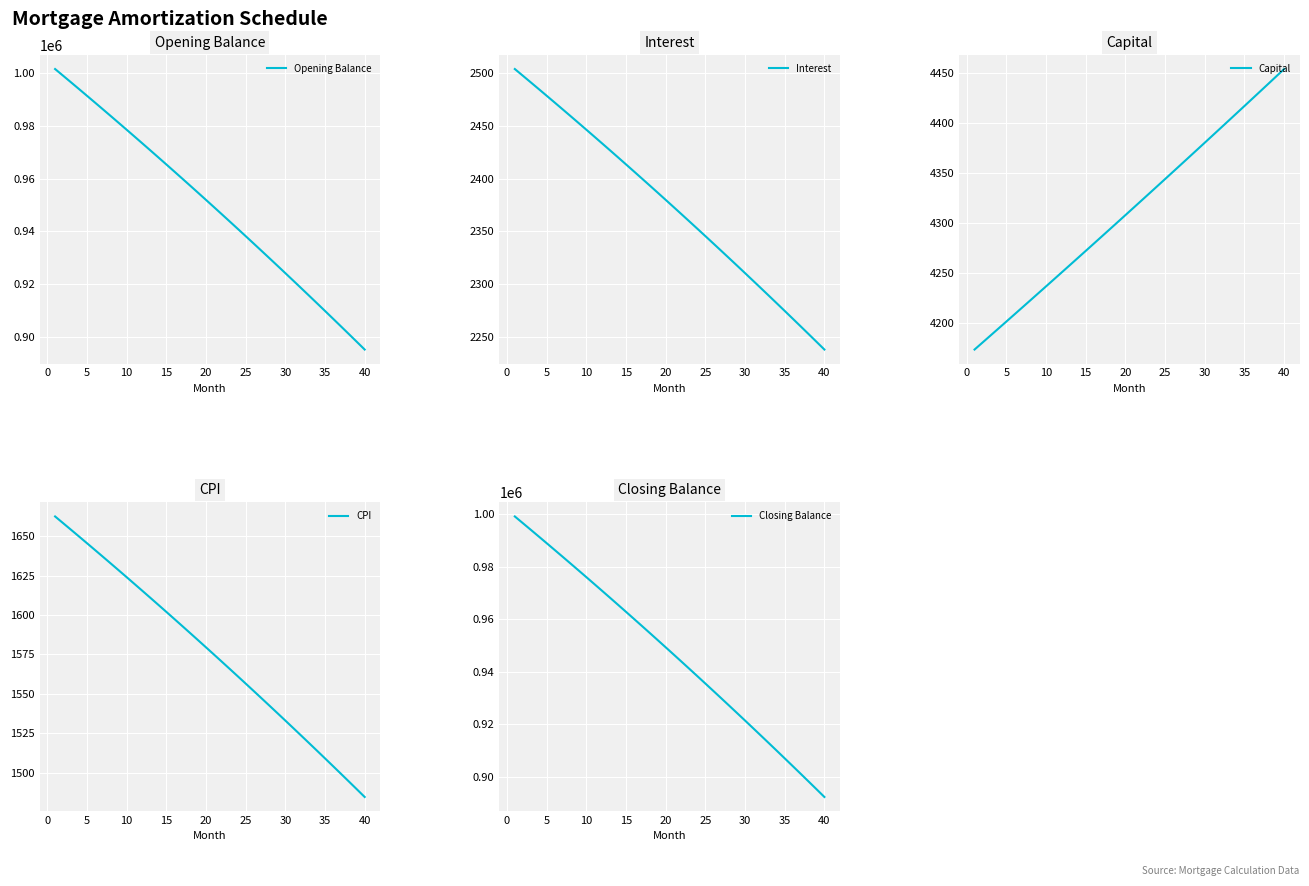

Reading left to right, transcribe all the data shown in this chart.

Opening Balance: 1001666.7	999155.5	996633.3	994099.8	991555.1	988999.2	986432.0	983853.5	981263.7	978662.5	976049.9	973425.9	970790.4	968143.5	965485.0	962814.9	960133.3	957440.1	954735.2	952018.7	949290.4	946550.4	943798.6	941035.1	938259.7	935472.4	932673.2	929862.1	927039.1	924204.0	921357.0	918497.8	915626.6	912743.3	909847.8	906940.1	904020.2	901088.0	898143.6	895186.8
Interest: 2504.2	2497.9	2491.6	2485.2	2478.9	2472.5	2466.1	2459.6	2453.2	2446.7	2440.1	2433.6	2427.0	2420.4	2413.7	2407.0	2400.3	2393.6	2386.8	2380.0	2373.2	2366.4	2359.5	2352.6	2345.6	2338.7	2331.7	2324.7	2317.6	2310.5	2303.4	2296.2	2289.1	2281.9	2274.6	2267.4	2260.1	2252.7	2245.4	2238.0
Capital: 4173.6	4180.6	4187.5	4194.5	4201.5	4208.5	4215.5	4222.5	4229.6	4236.6	4243.7	4250.8	4257.9	4264.9	4272.1	4279.2	4286.3	4293.5	4300.6	4307.8	4315.0	4322.1	4329.4	4336.6	4343.8	4351.0	4358.3	4365.5	4372.8	4380.1	4387.4	4394.7	4402.1	4409.4	4416.7	4424.1	4431.5	4438.9	4446.3	4453.7
CPI: 1662.5	1658.3	1654.1	1649.8	1645.6	1641.3	1637.0	1632.7	1628.4	1624.0	1619.7	1615.3	1610.9	1606.5	1602.0	1597.6	1593.1	1588.6	1584.1	1579.5	1575.0	1570.4	1565.8	1561.2	1556.5	1551.9	1547.2	1542.5	1537.8	1533.0	1528.3	1523.5	1518.7	1513.9	1509.1	1504.2	1499.3	1494.4	1489.5	1484.6
Closing Balance: 999155.5	996633.3	994099.8	991555.1	988999.2	986432.0	983853.5	981263.7	978662.5	976049.9	973425.9	970790.4	968143.5	965485.0	962814.9	960133.3	957440.1	954735.2	952018.7	949290.4	946550.4	943798.6	941035.1	938259.7	935472.4	932673.2	929862.1	927039.1	924204.0	921357.0	918497.8	915626.6	912743.3	909847.8	906940.1	904020.2	901088.0	898143.6	895186.8	892217.7